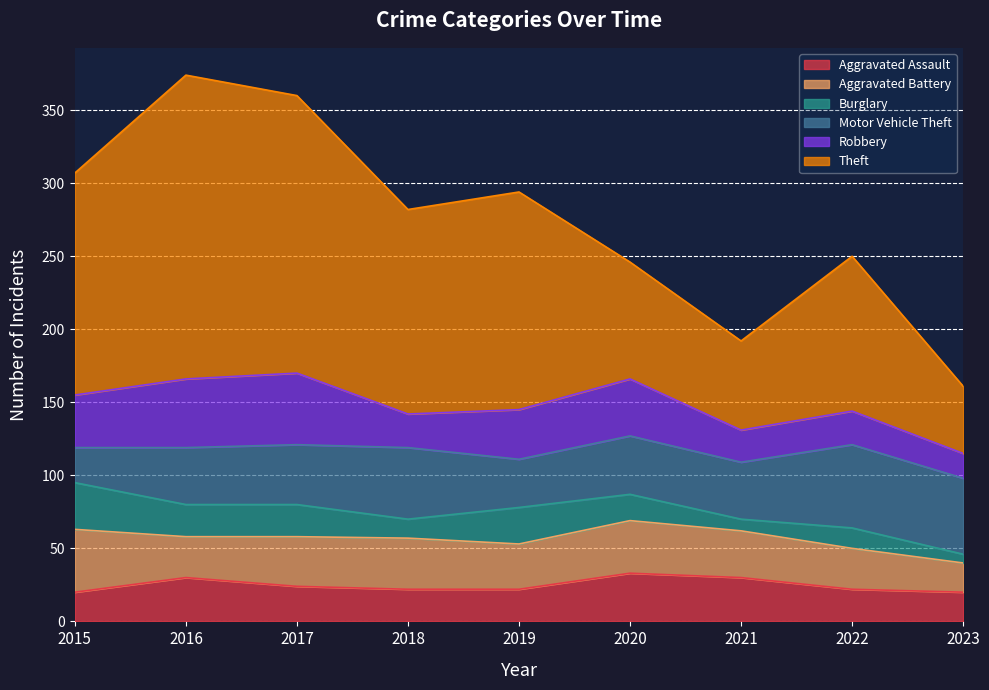

What is the value of the Aggravated Assault point at the 8th from the left?

22